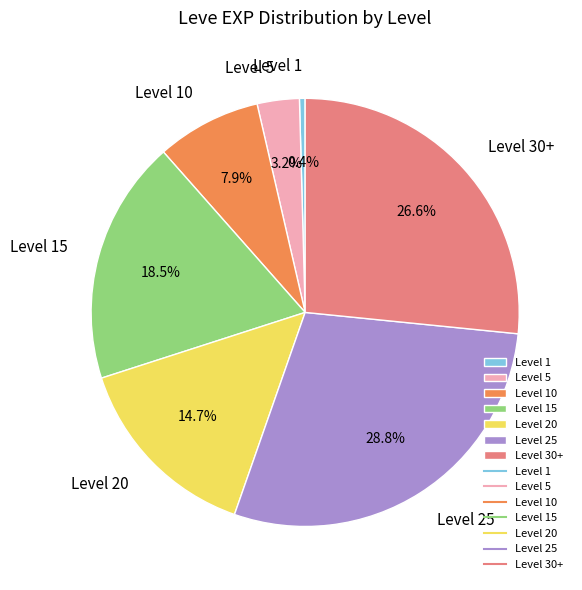

What is the ratio of the value at Level 30+ to the value at Level 25?

0.9